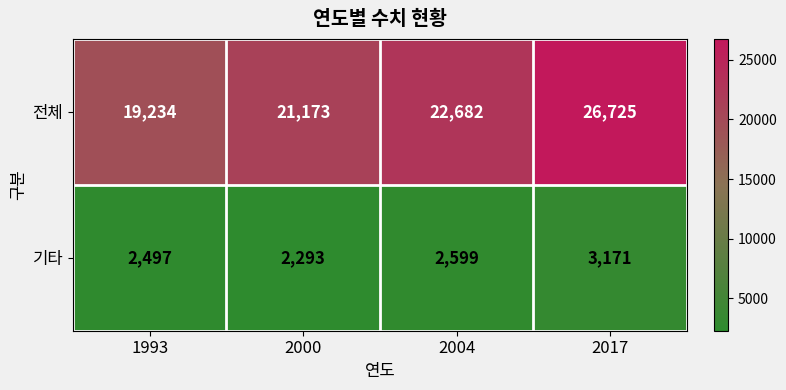

What is the sum of all 기타 values?

10560